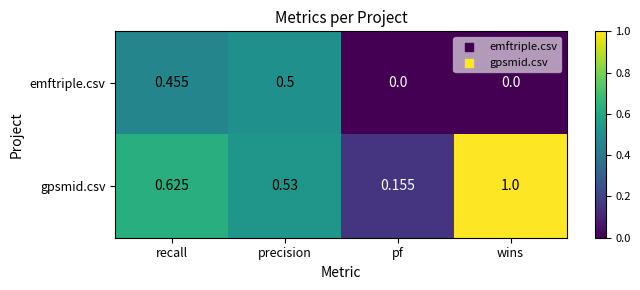

List the series in order of their overall mean, highest first.

gpsmid.csv, emftriple.csv